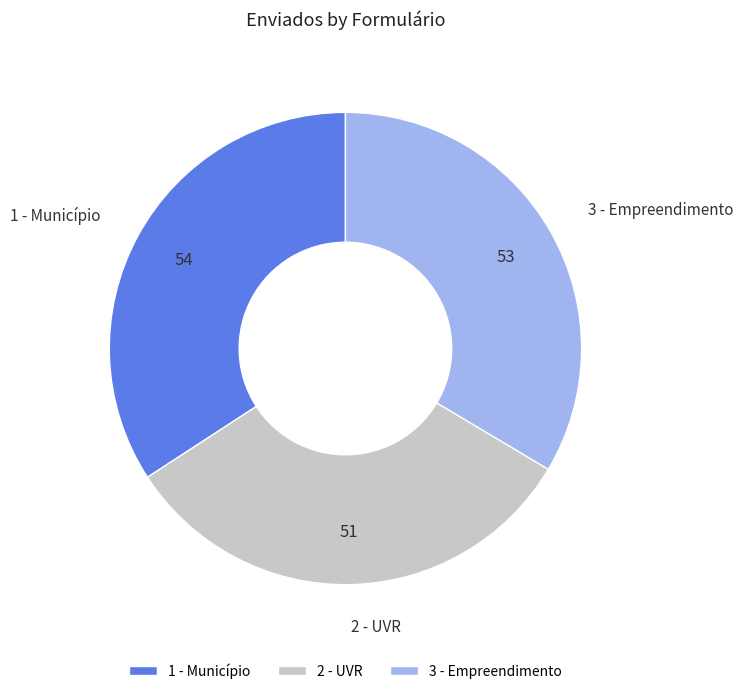

True or false: 3 - Empreendimento accounts for 19% of the total.

False